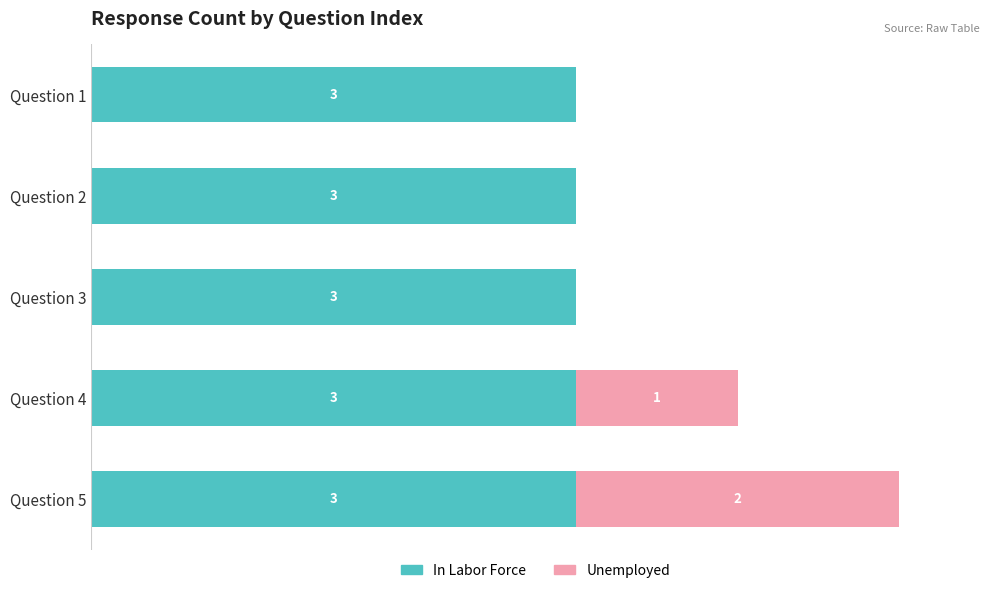

At which category is the sum across all series the highest?

Question 5